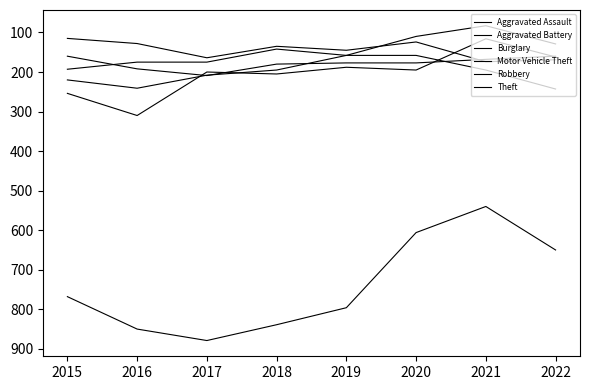

At which category does the chart reach its peak across all series?

2017